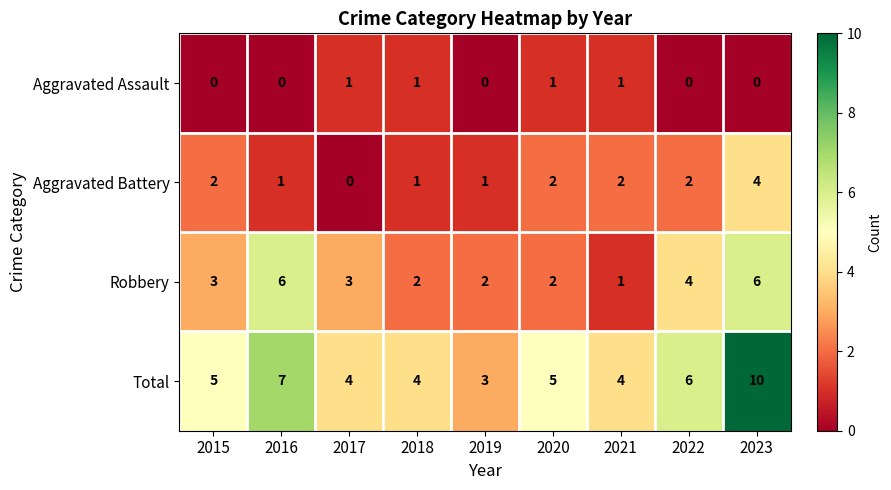

The Aggravated Battery series shows 3 at 2021. True or false?

False